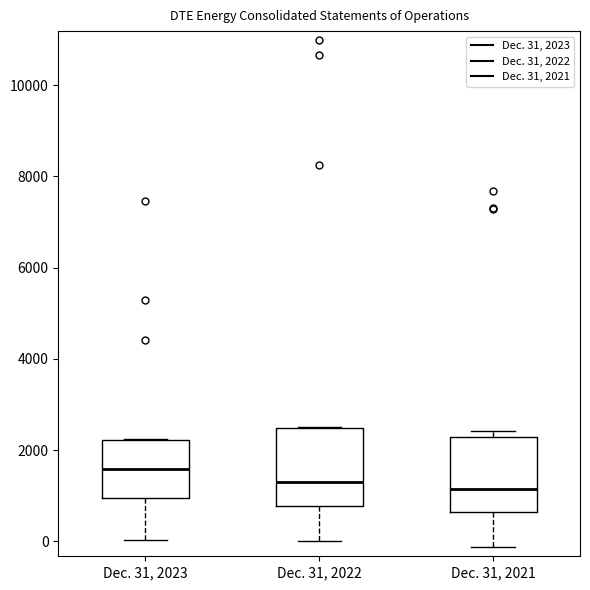

Reading left to right, read every box against the y-axis: the position of its median line, the range the box covers, and the ends of its whiskers. The values are not printed on the chart, so give them approximately, as read against the axis.

Dec. 31, 2023: median 1600, box 1000 to 2200, whiskers 0 to 2200
Dec. 31, 2022: median 1200, box 800 to 2400, whiskers 0 to 2600
Dec. 31, 2021: median 1200, box 600 to 2200, whiskers -200 to 2400